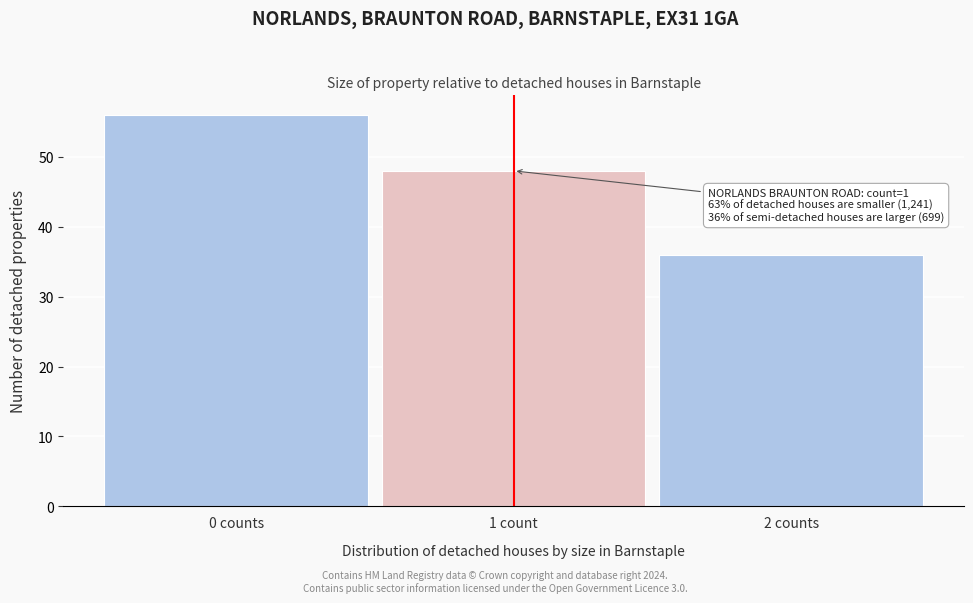

Reading left to right, transcribe all the data shown in this chart.

0 counts=56	1 count=48	2 counts=36